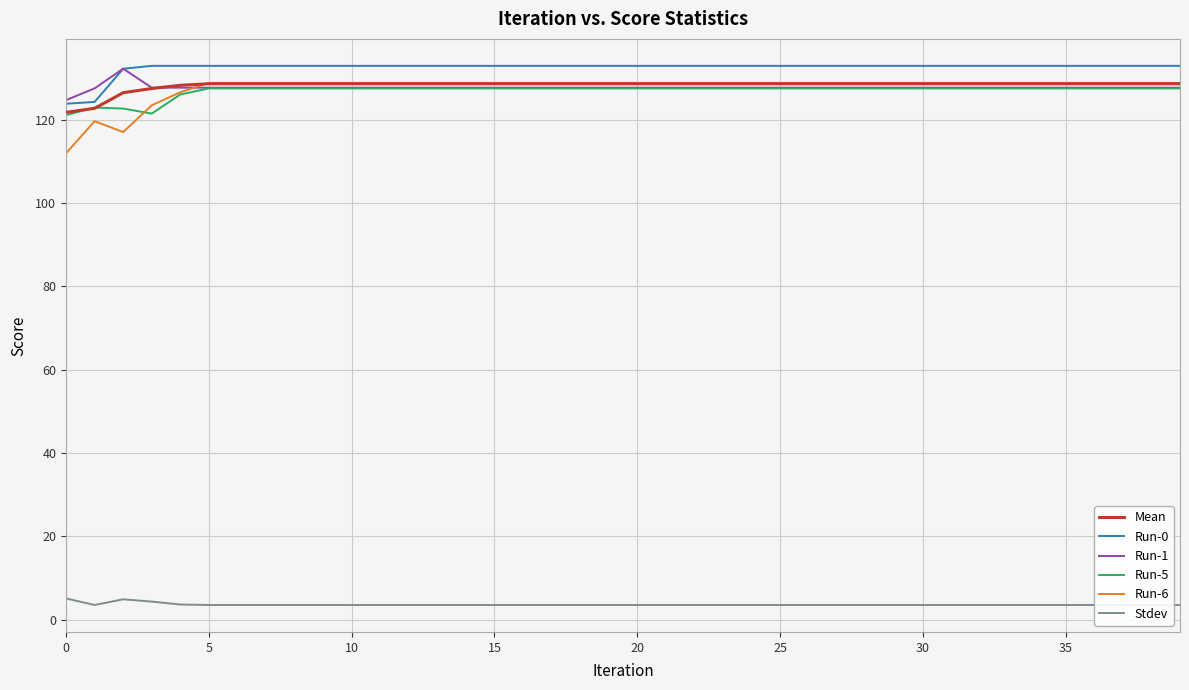

Which series has the largest range (max minus min)?

Run-6